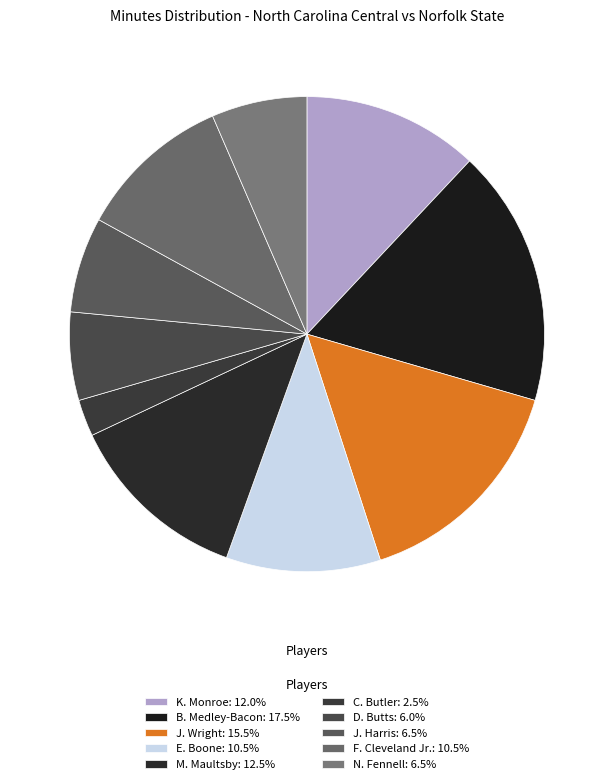

Rank the categories by value from lowest to highest.

C. Butler, D. Butts, J. Harris, N. Fennell, E. Boone, F. Cleveland Jr., K. Monroe, M. Maultsby, J. Wright, B. Medley-Bacon